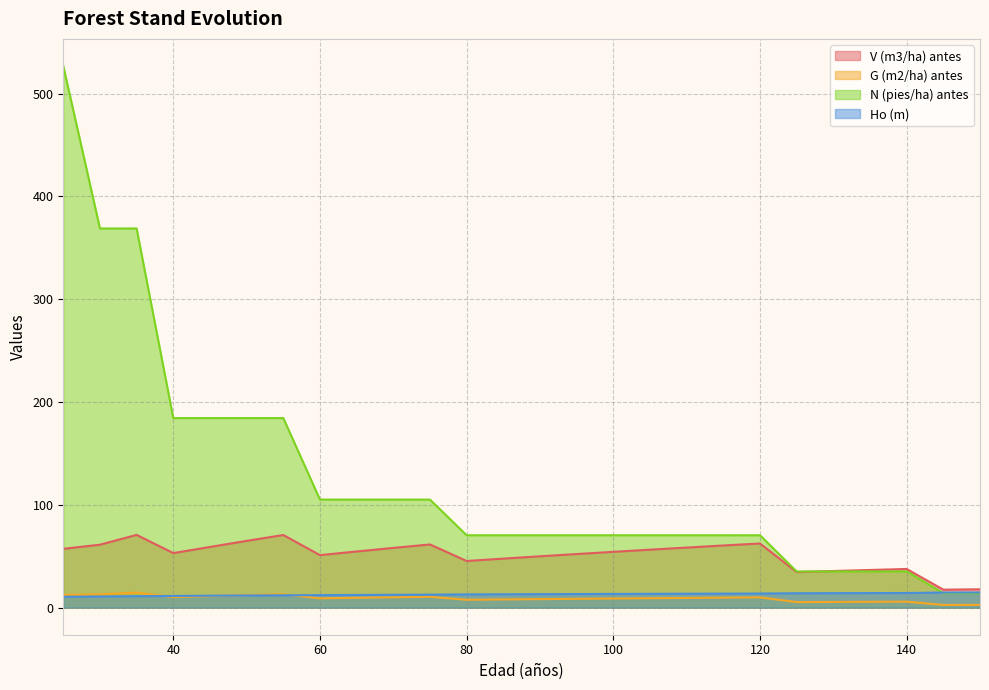

Reading left to right, list all the values displayed in this chart.

V (m3/ha) antes: 25=57.2	30=61.2	35=70.8	40=53.1	45=59.0	50=65.0	55=70.7	60=51.1	65=54.6	70=58.1	75=61.5	80=45.4	85=47.7	90=50.0	95=52.1	100=54.3	105=56.4	110=58.5	115=60.5	120=62.4	125=34.6	130=35.6	135=36.6	140=37.6	145=17.5	150=17.9
G (m2/ha) antes: 25=12.3	30=12.9	35=14.6	40=10.3	45=11.2	50=12.1	55=13.0	60=9.0	65=9.6	70=10.1	75=10.5	80=7.6	85=8.0	90=8.3	95=8.6	100=8.9	105=9.2	110=9.4	115=9.7	120=9.9	125=5.4	130=5.5	135=5.7	140=5.8	145=2.6	150=2.7
N (pies/ha) antes: 25=527.0	30=368.9	35=368.9	40=184.4	45=184.4	50=184.4	55=184.4	60=105.1	65=105.1	70=105.1	75=105.1	80=70.4	85=70.4	90=70.4	95=70.4	100=70.4	105=70.4	110=70.4	115=70.4	120=70.4	125=35.2	130=35.2	135=35.2	140=35.2	145=14.1	150=14.1
Ho (m): 25=10.6	30=10.9	35=11.2	40=11.4	45=11.6	50=11.8	55=12.0	60=12.2	65=12.3	70=12.5	75=12.6	80=12.9	85=13.0	90=13.1	95=13.2	100=13.3	105=13.4	110=13.5	115=13.6	120=13.7	125=14.0	130=14.1	135=14.2	140=14.2	145=14.7	150=14.8